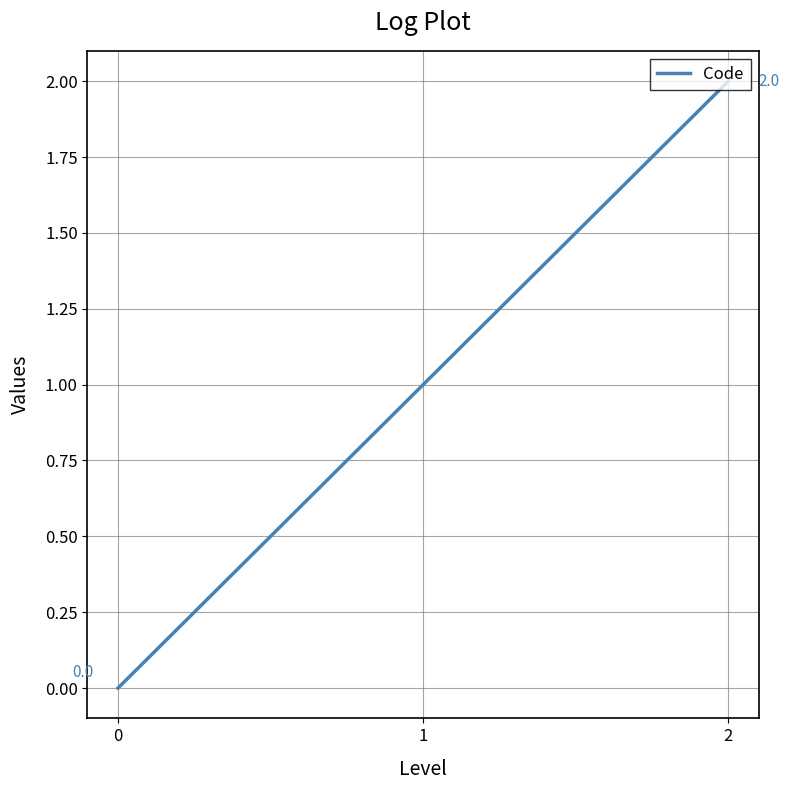

Does the chart have visible grid lines?

Yes